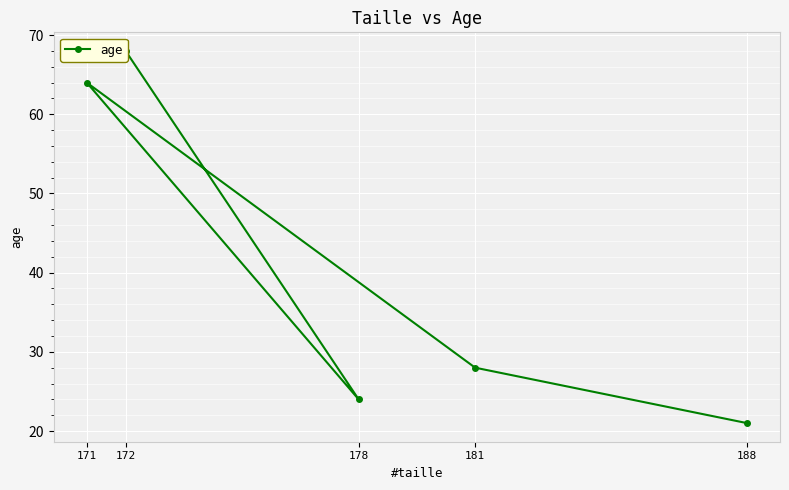

Rank the categories by value from lowest to highest.

188, 178, 181, 171, 172